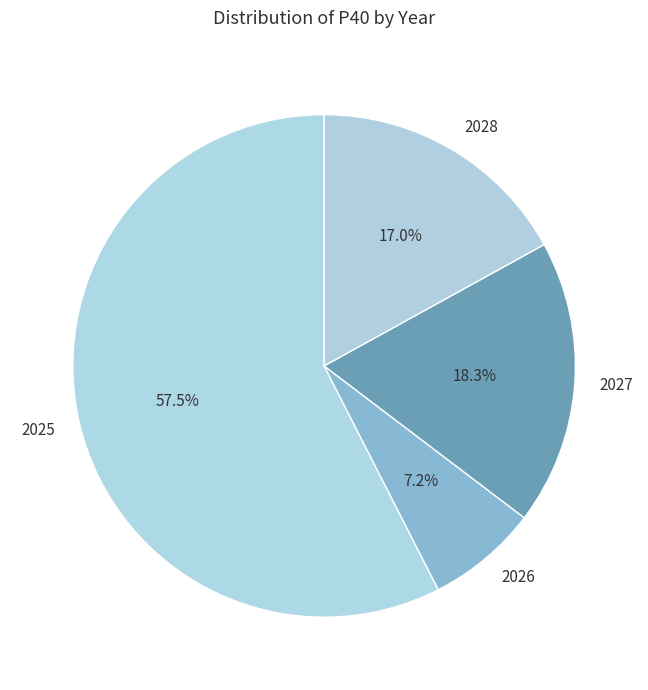

To the nearest percent, what is the difference between the 2027 and 2026 slice percentages?

11%